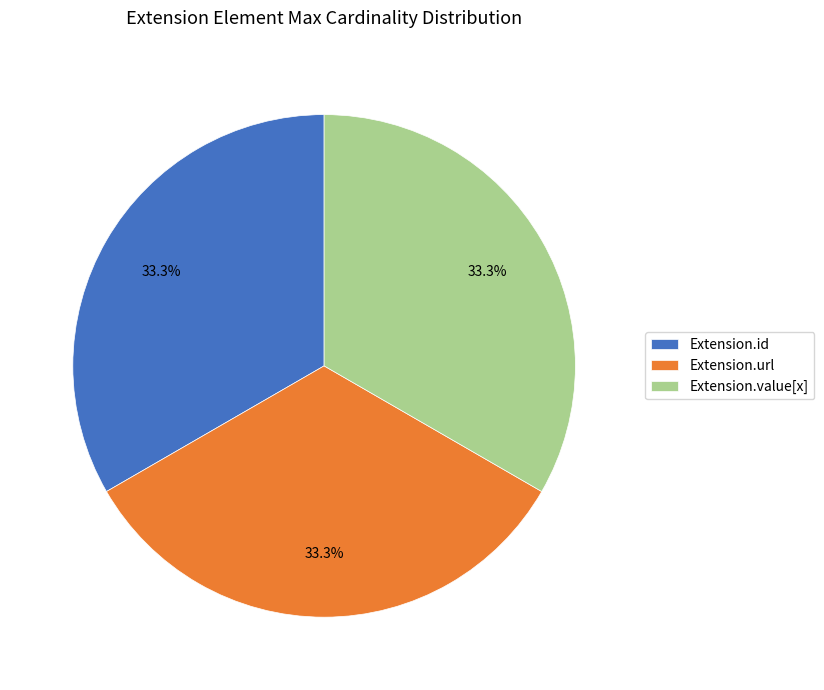

Approximately how many times larger is the value at Extension.value[x] compared to Extension.id?

1.0